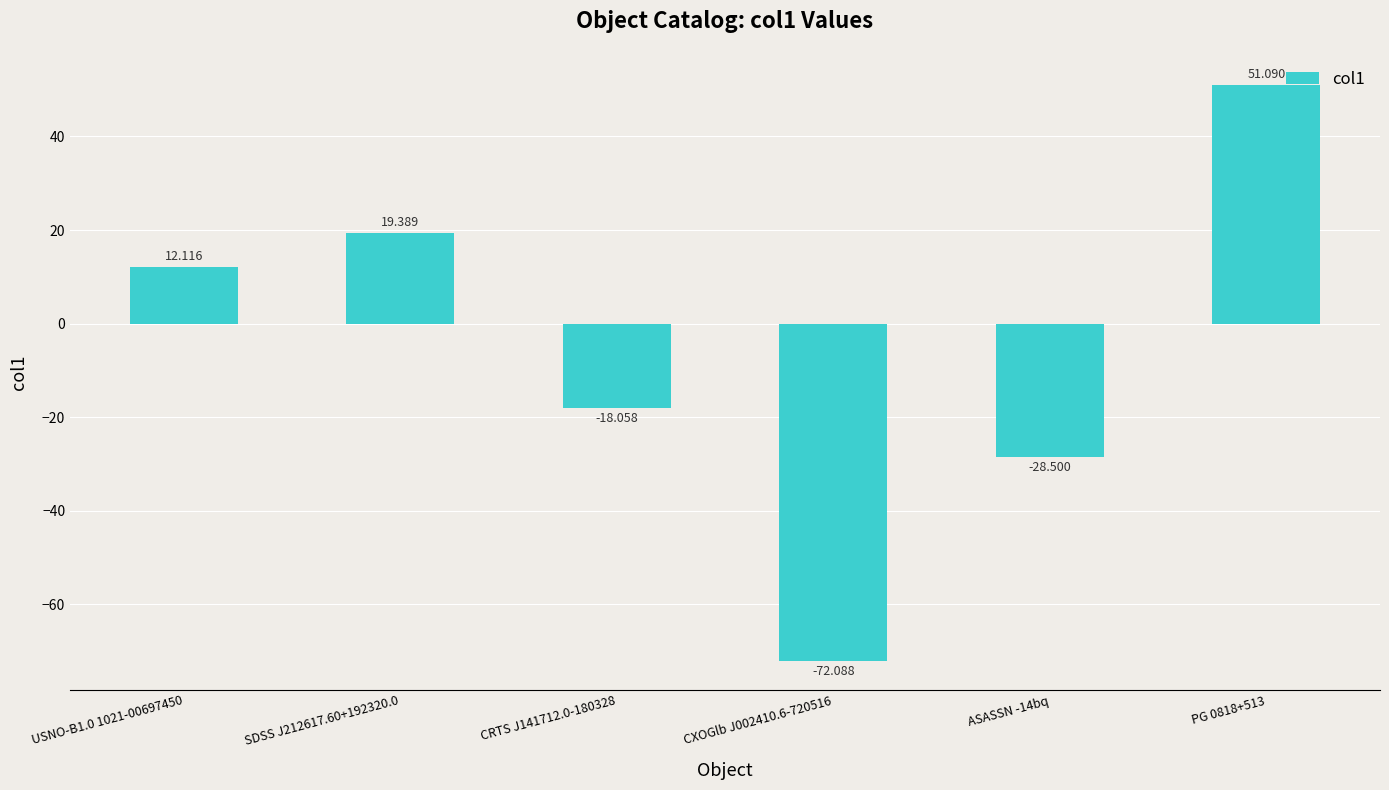

What is the difference between the second highest and minimum values?

91.5